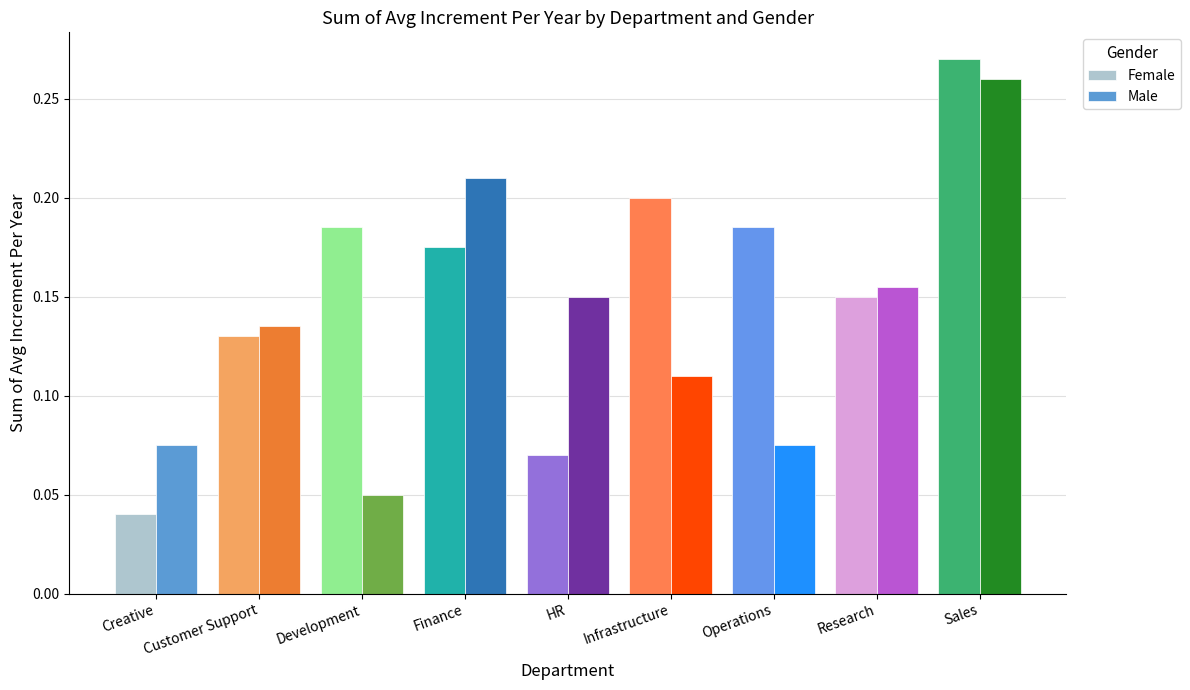

How many data points does each series have?

9